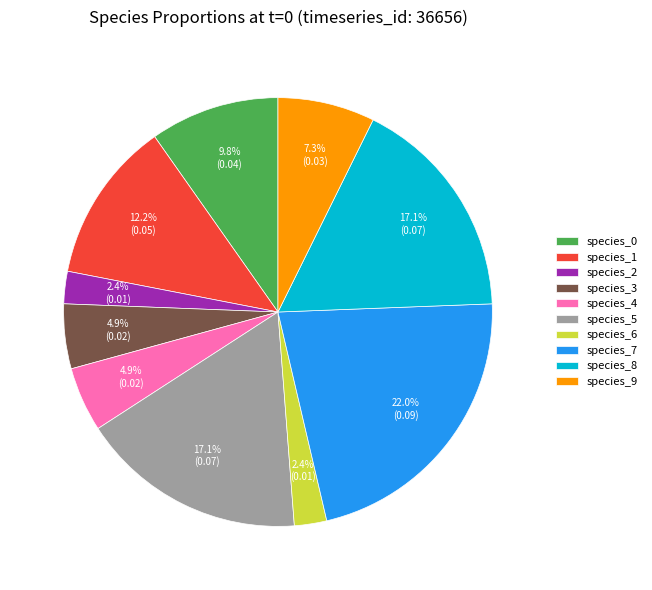

To the nearest percent, what is the average slice percentage?

10%